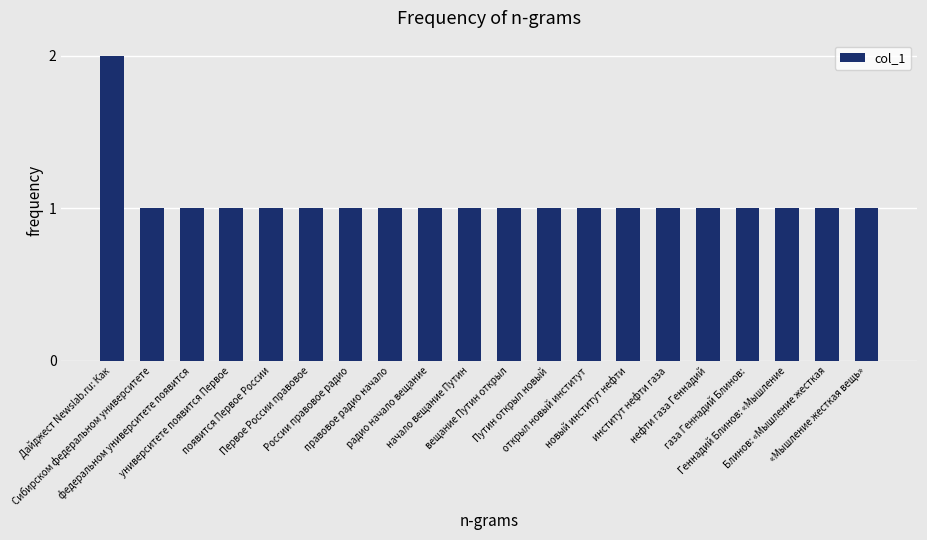

What is the value of the 3rd bar from the left?

1